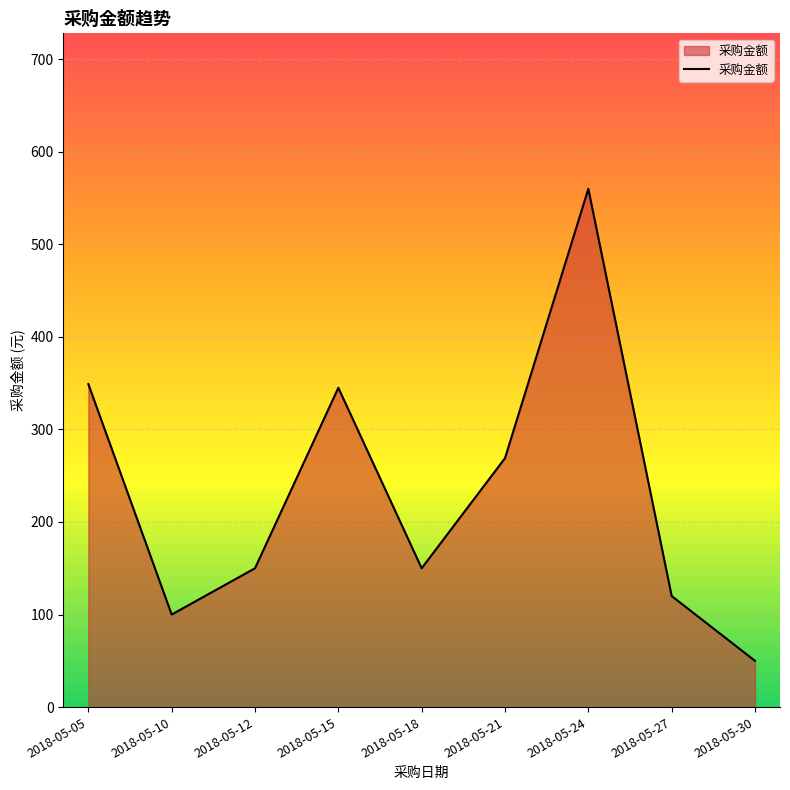

How many lines are shown in the chart?

1